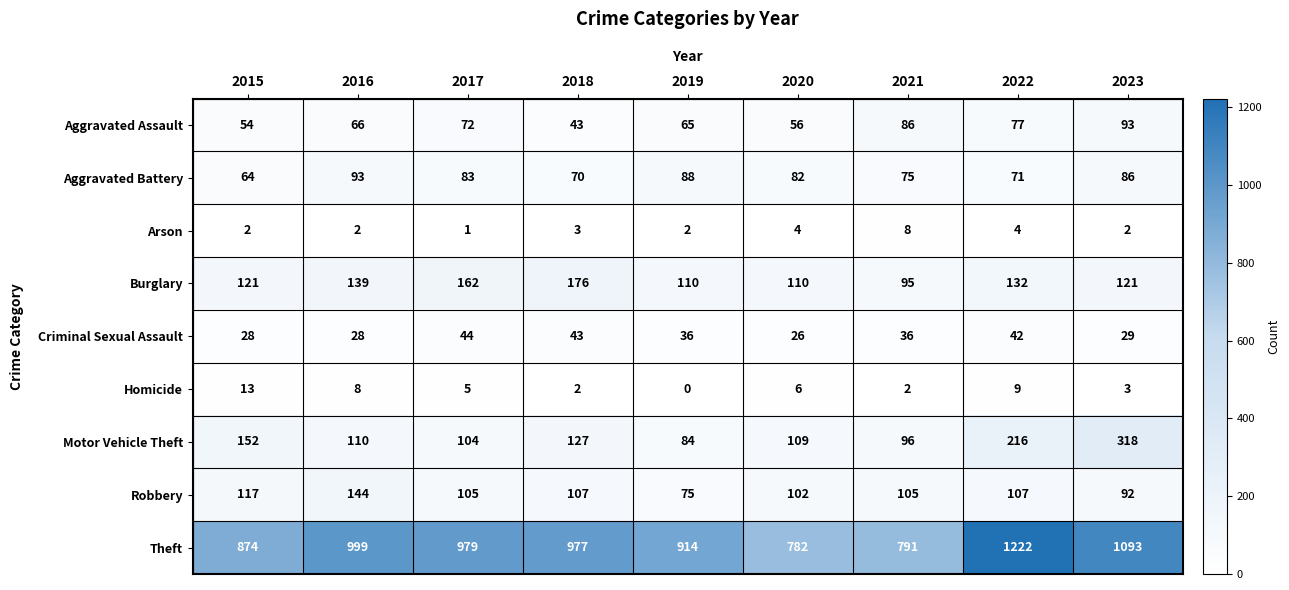

What is the highest value of the Robbery series?

144